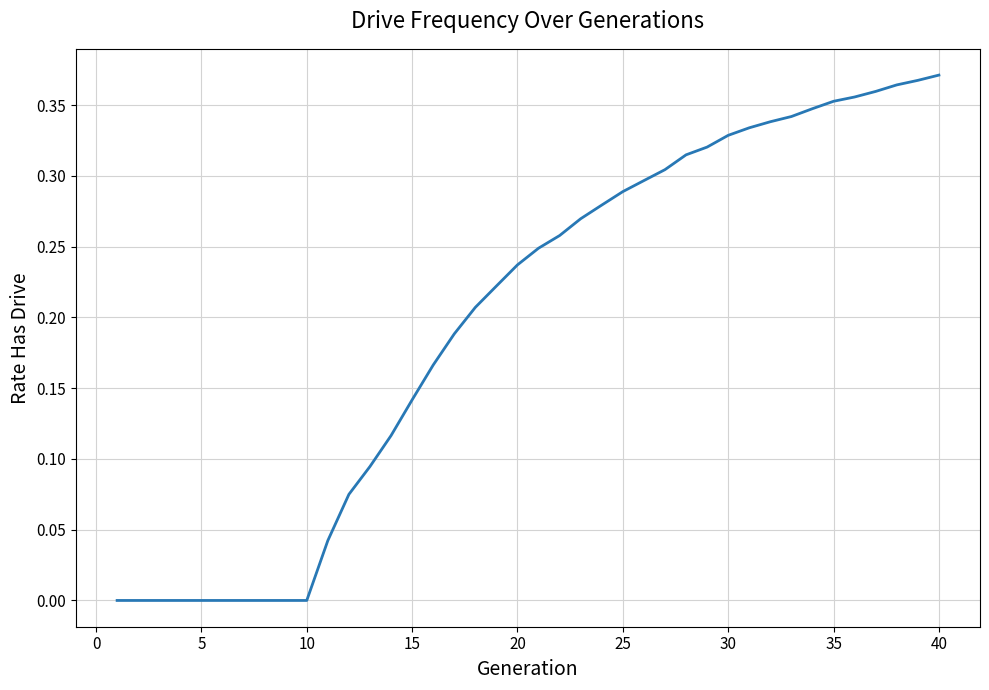

What is the sum of all values?

7.9